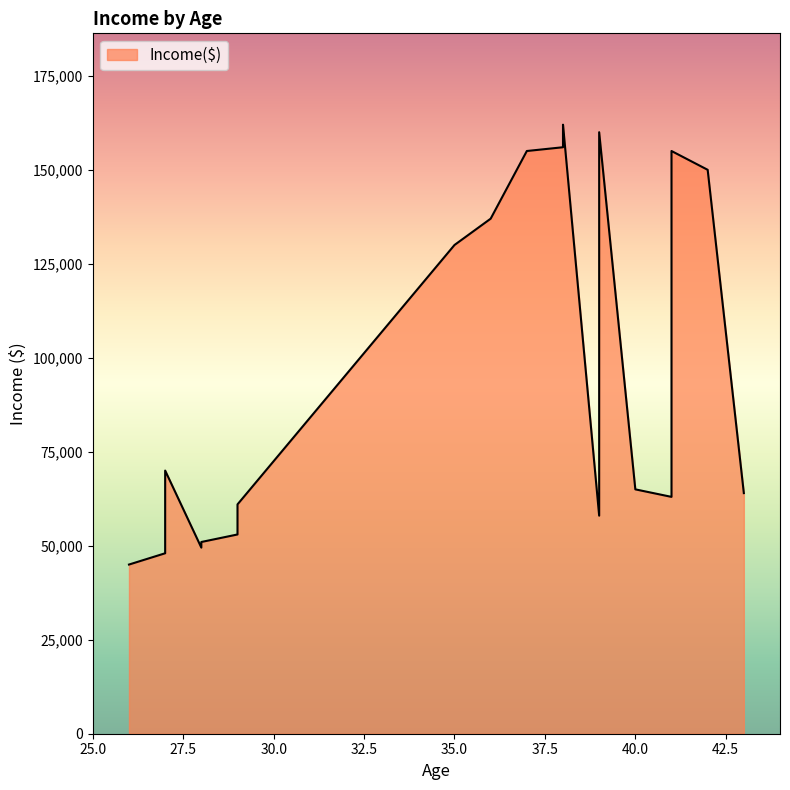

Where does the data first go above 70000?

35